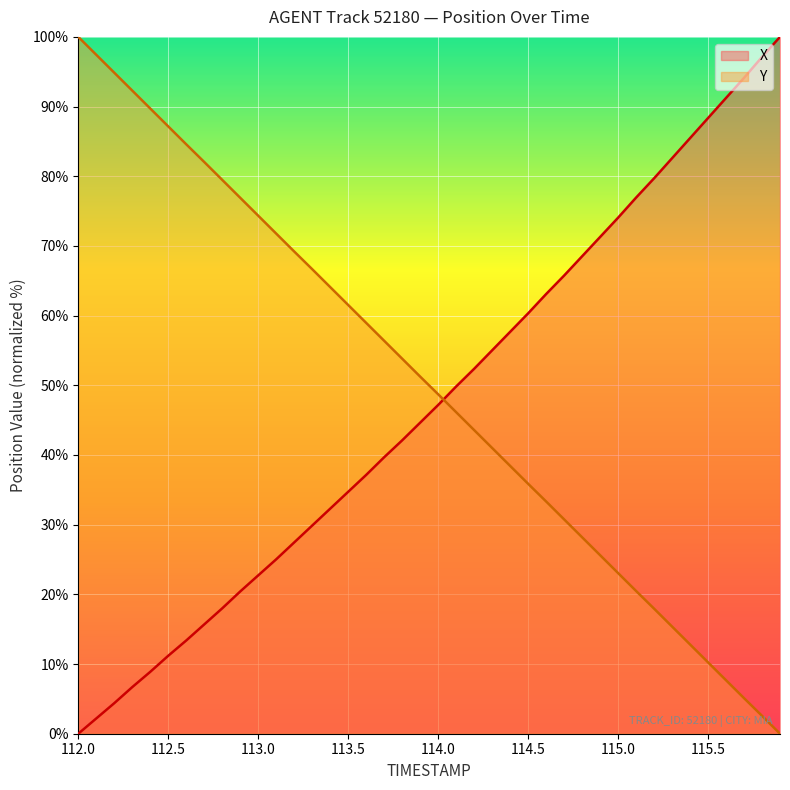

Reading left to right, transcribe all the data shown in this chart.

X: 0.0	2.2	4.4	6.7	8.9	11.2	13.4	15.7	18.0	20.4	22.7	25.0	27.5	29.9	32.3	34.7	37.1	39.7	42.1	44.6	47.2	49.8	52.4	55.0	57.7	60.3	63.1	65.7	68.5	71.3	74.0	76.9	79.7	82.6	85.5	88.4	91.2	94.1	97.1	100.0
Y: 100.0	97.4	94.9	92.3	89.7	87.2	84.6	82.0	79.5	76.9	74.3	71.8	69.2	66.7	64.1	61.5	59.0	56.4	53.8	51.3	48.7	46.1	43.6	41.0	38.4	35.9	33.3	30.8	28.2	25.6	23.1	20.5	18.0	15.4	12.8	10.2	7.7	5.1	2.6	0.0